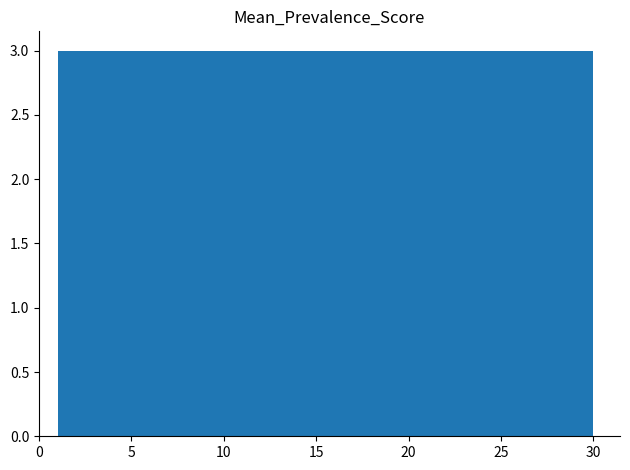

Reading left to right, transcribe this chart: for each bar, give the range it covers on the x-axis and its height. Neither the bar edges nor the heights are printed on the chart, so give them approximately, as read against the axes.

1.0 to 3.9: 3
3.9 to 6.8: 3
6.8 to 9.7: 3
9.7 to 12.6: 3
12.6 to 15.5: 3
15.5 to 18.4: 3
18.4 to 21.3: 3
21.3 to 24.2: 3
24.2 to 27.1: 3
27.1 to 30.0: 3